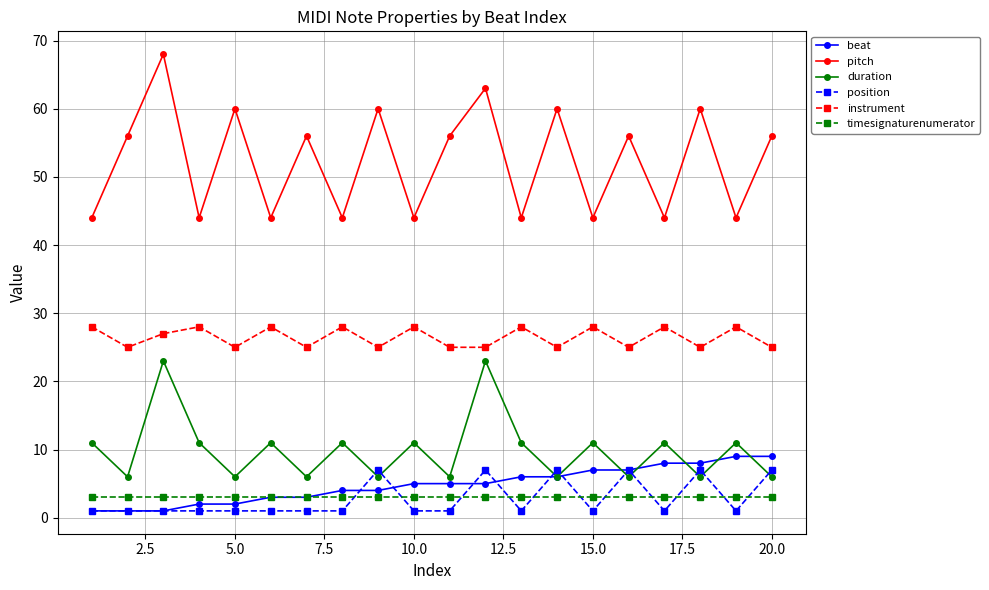

In pitch, how many points are lower than both neighbors (excluding endpoints)?

8